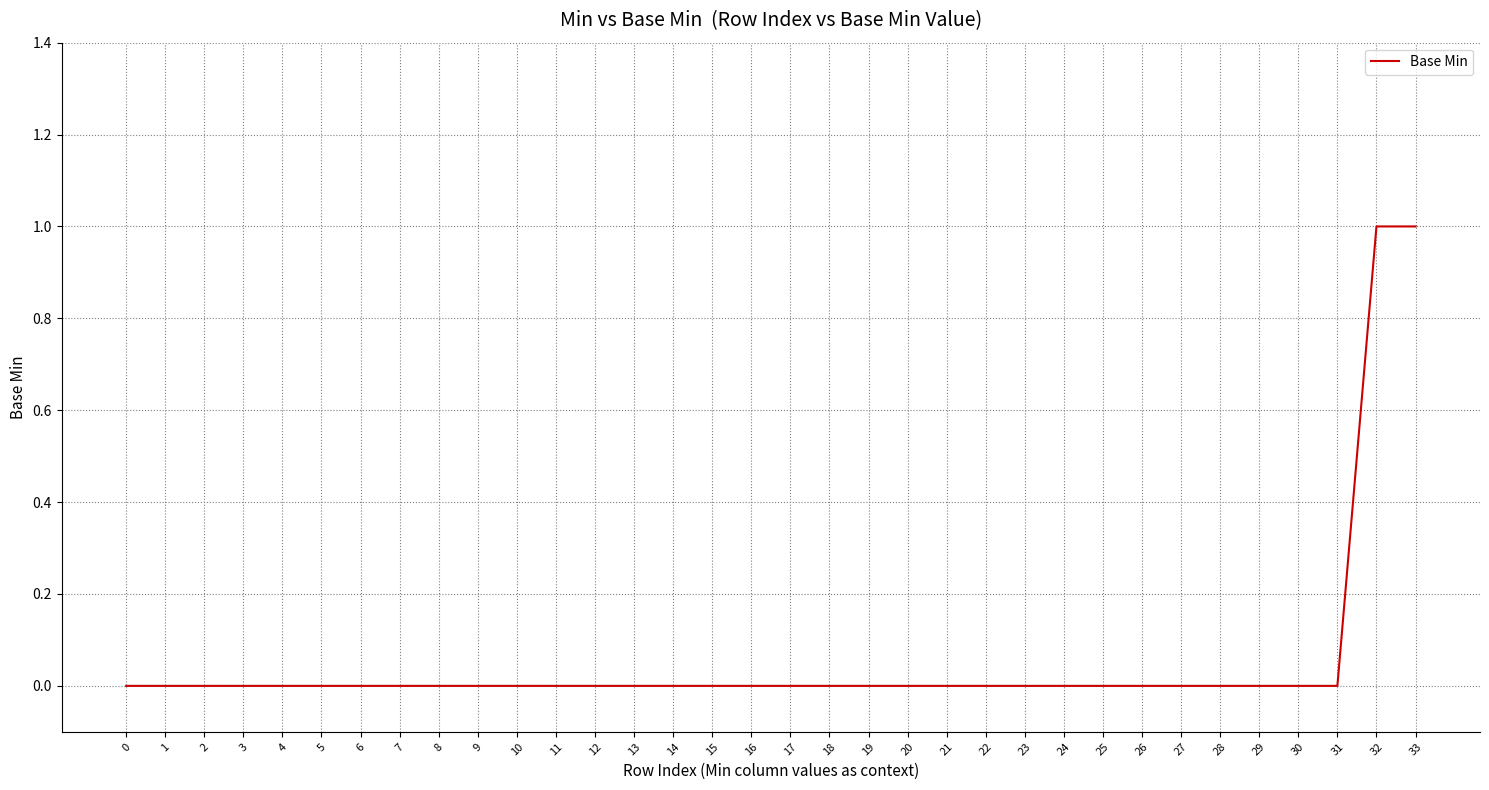

The chart shows a value of 1 at 3. True or false?

False